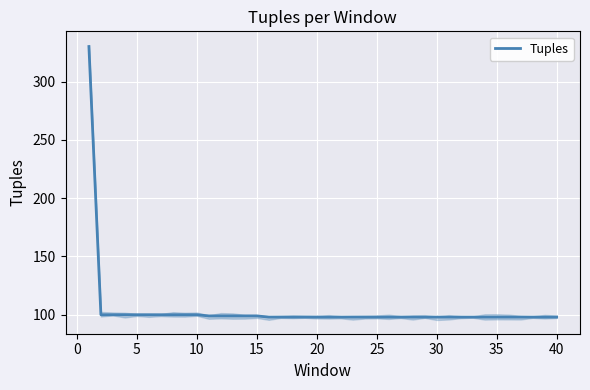

What is the highest value of the Tuples series?

330